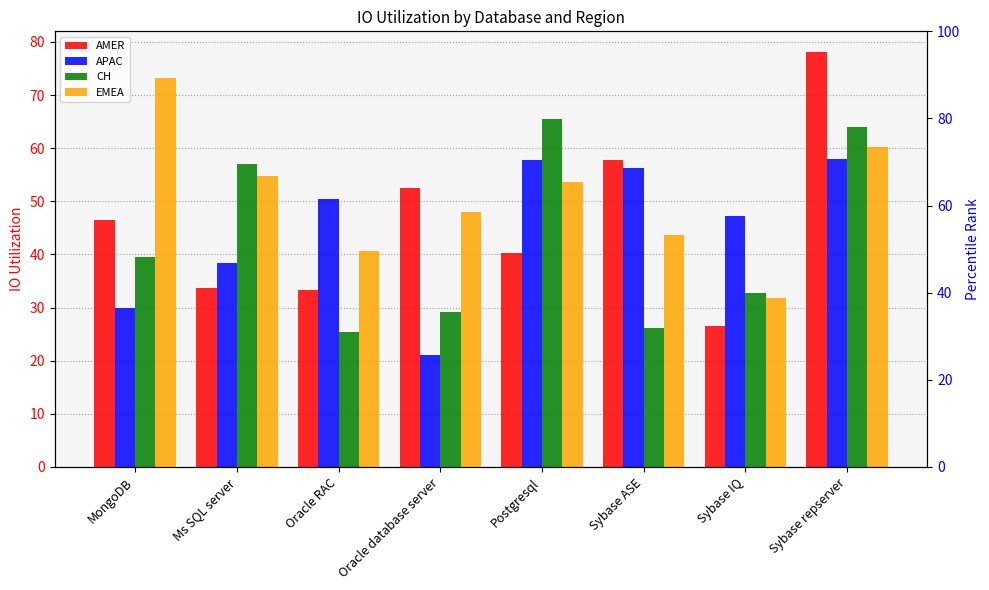

The value of EMEA at Sybase repserver is 60.2. True or false?

True